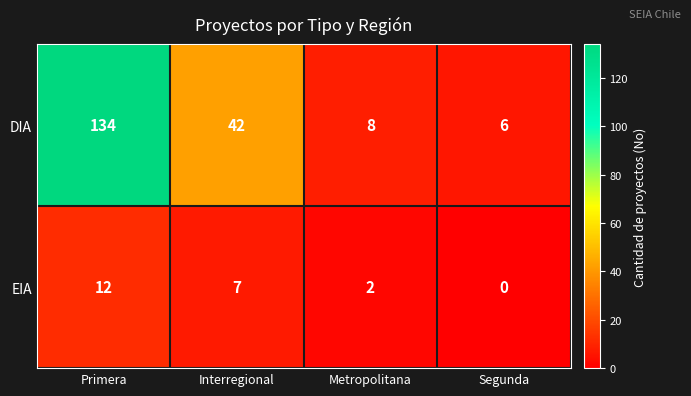

What is the maximum value shown in the chart?

134